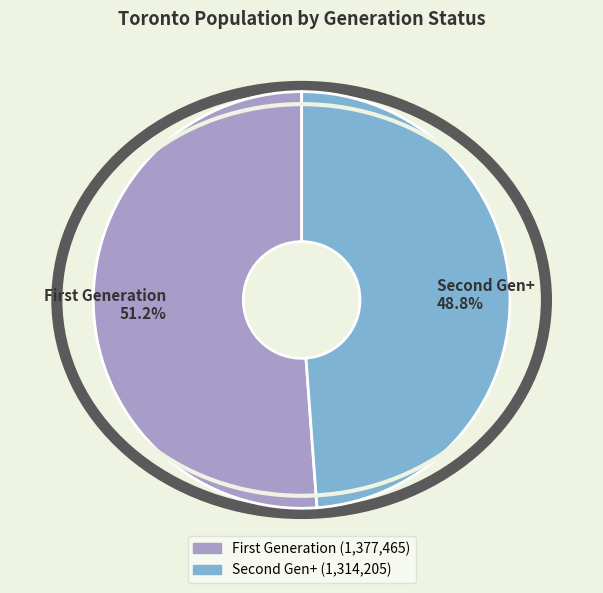

Rank the categories by value from lowest to highest.

Second Gen+ 48.8%, First Generation 51.2%